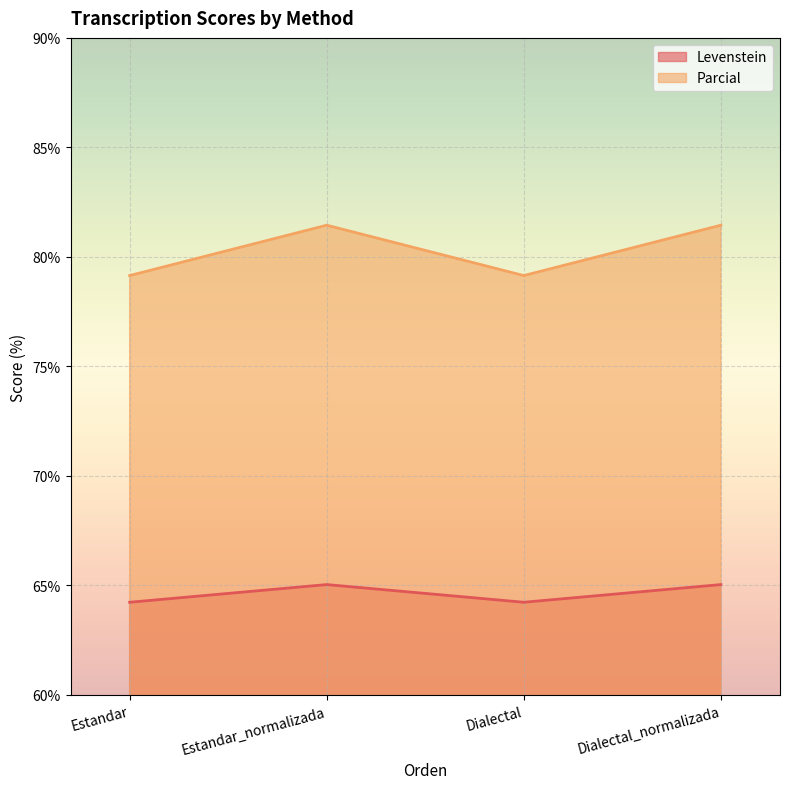

Which series has the largest total across all categories?

Parcial